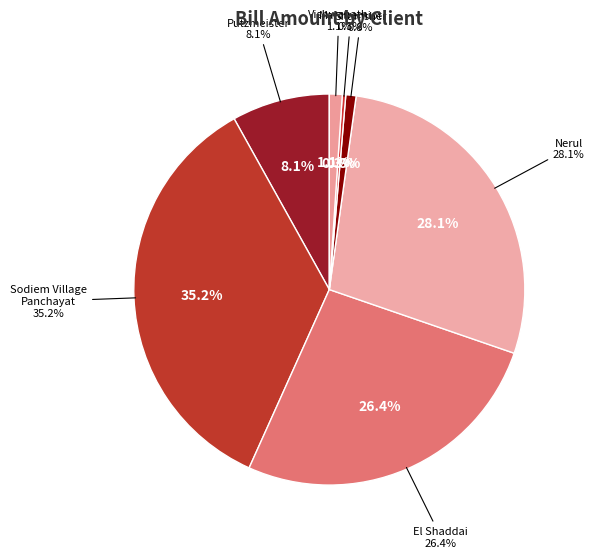

How many slices are in this pie chart?

7